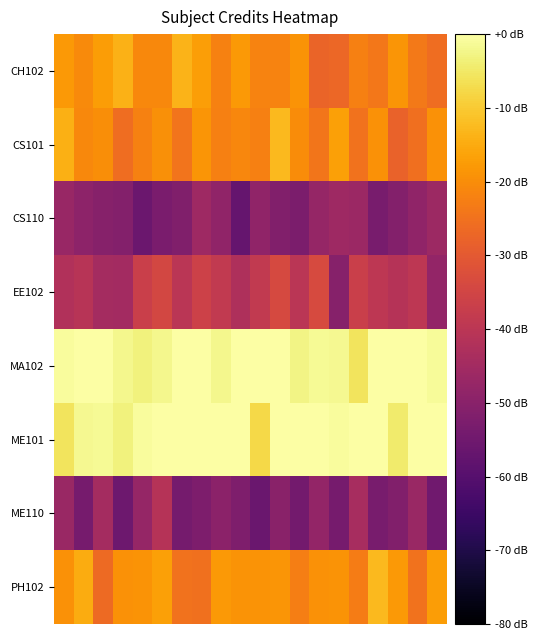

Reading left to right, transcribe all the data shown in this chart.

CH102: 6.2	5.9	6.3	6.6	5.9	5.9	6.6	6.3	5.8	6.2	5.8	5.8	6.1	5.2	5.3	5.8	5.6	6.1	5.6	5.4
CS101: 6.6	5.9	6.0	5.4	5.8	6.0	5.5	6.2	5.8	5.9	5.8	6.7	6.0	5.6	6.3	5.5	6.1	5.2	5.5	6.1
CS110: 3.3	3.1	3.0	2.9	2.4	2.7	2.8	3.4	3.1	2.3	3.1	2.8	2.7	3.2	3.4	3.4	2.7	2.9	3.1	3.4
EE102: 3.8	3.9	3.6	3.5	4.3	4.5	4.0	4.4	4.1	3.7	4.1	4.6	4.0	4.6	3.0	4.3	4.0	3.9	4.0	3.2
MA102: 7.9	8.0	8.0	7.8	7.7	7.8	8.0	8.0	7.8	8.0	8.0	8.0	7.7	7.9	7.8	7.4	8.0	8.0	8.0	7.9
ME101: 7.4	7.8	7.9	7.7	7.9	8.0	8.0	8.0	8.0	8.0	7.2	8.0	8.0	8.0	7.9	8.0	8.0	7.5	8.0	8.0
ME110: 3.3	2.6	3.6	2.4	3.2	3.9	2.6	2.8	3.0	2.8	2.4	3.0	2.6	3.2	2.6	3.6	2.7	2.9	3.3	2.5
PH102: 6.1	6.5	5.4	6.1	6.1	6.3	5.5	5.5	6.2	6.1	6.1	6.1	5.7	6.1	6.1	5.7	6.7	6.2	5.5	6.3